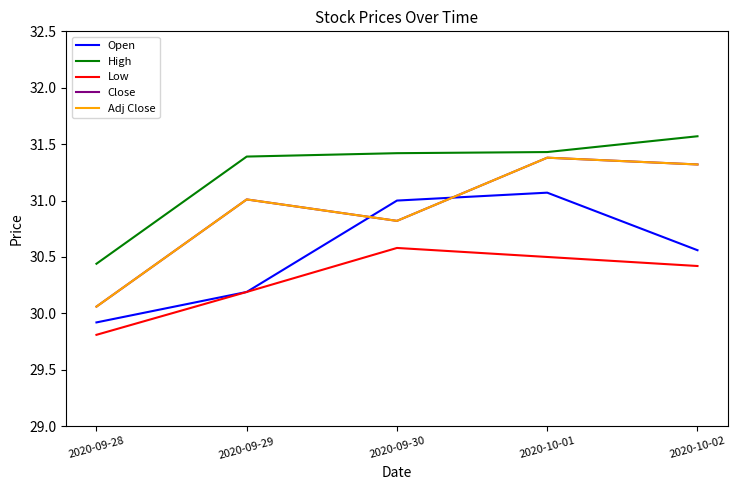

True or false: High has more than 0 points higher than both neighbors.

False